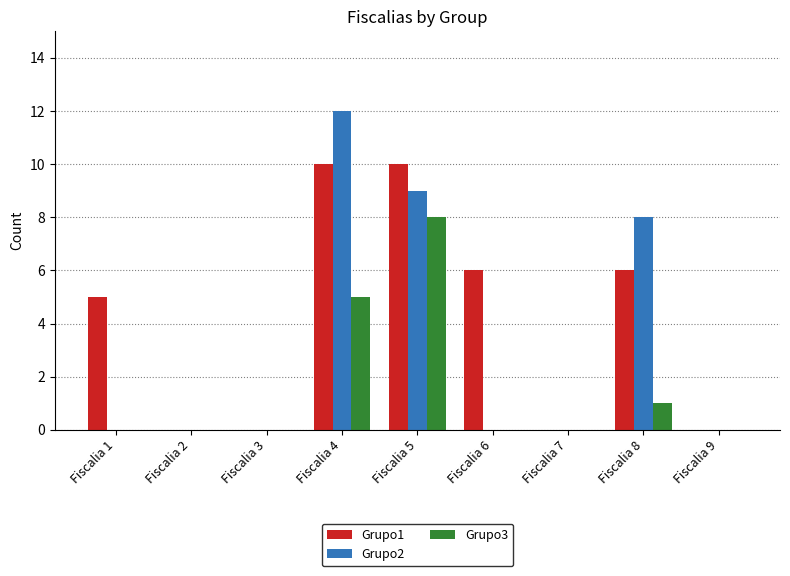

How many data points does each series have?

9